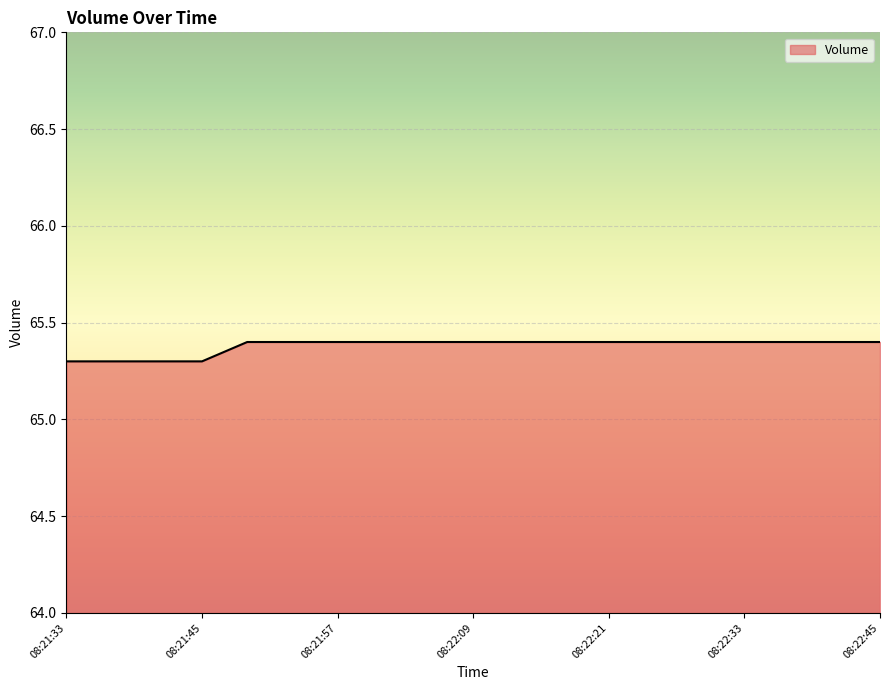

What is the maximum value shown in the chart?

65.4